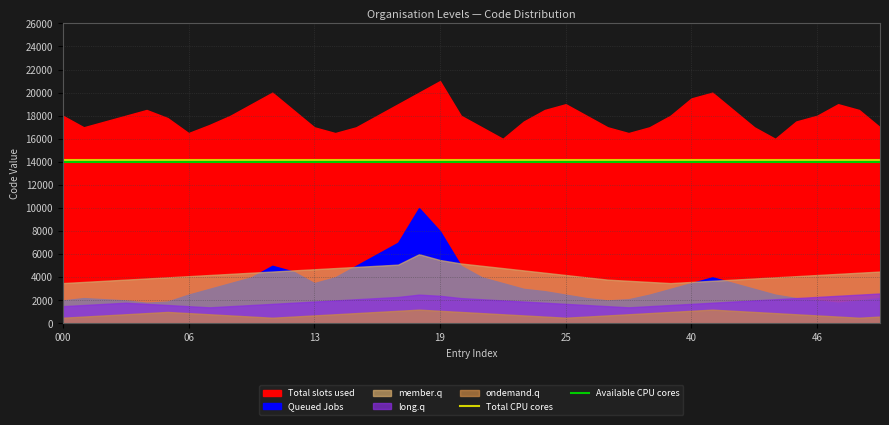

What is the lowest value of the Total CPU cores series?

14200